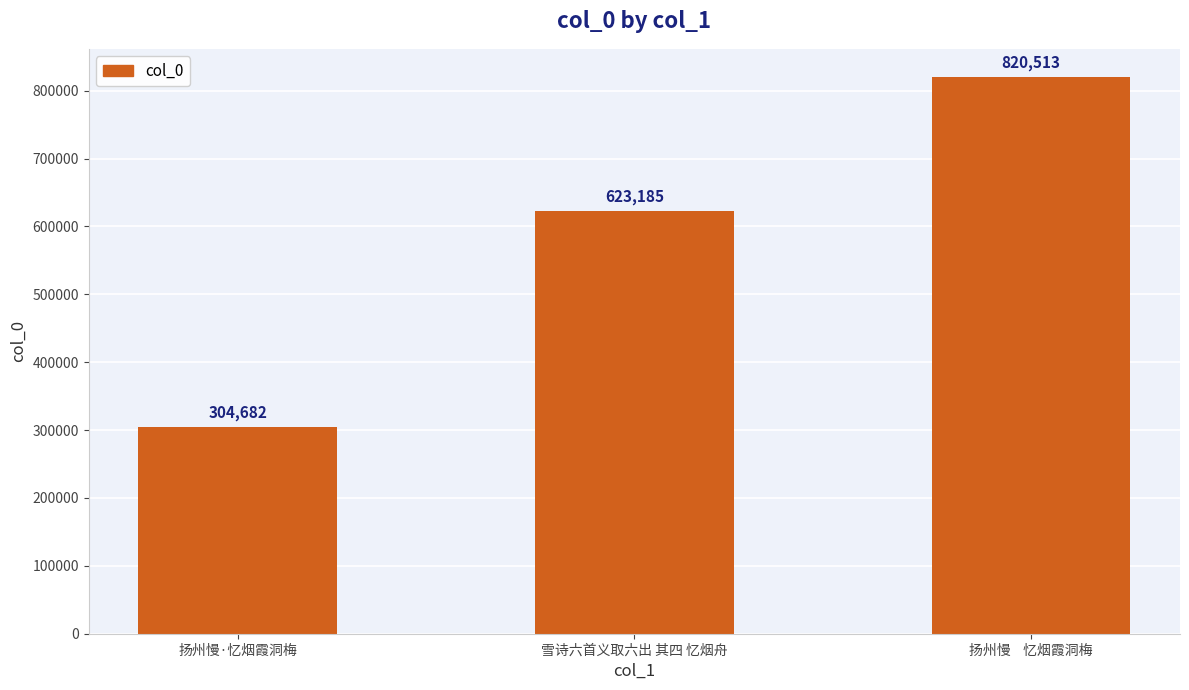

What is the change in value from 扬州慢·忆烟霞洞梅 to 雪诗六首义取六出 其四 忆烟舟?

+318503